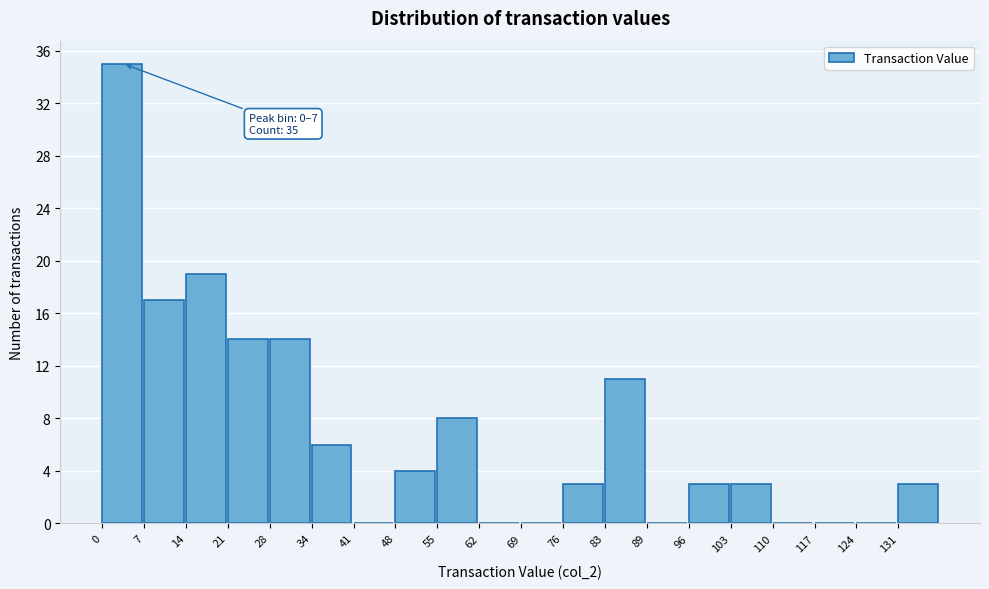

Over which range of the x-axis is the bar tallest?

0 to 7